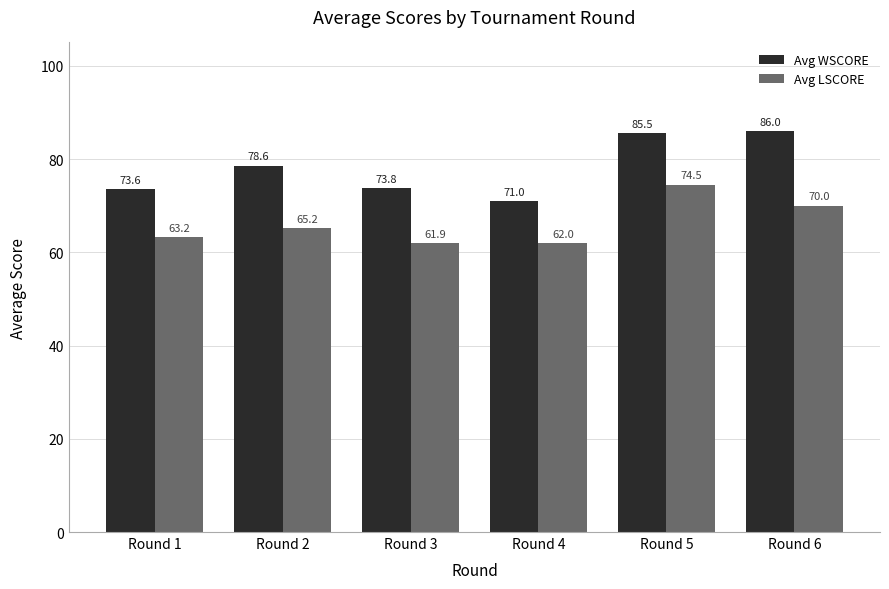

Reading left to right, list all the values displayed in this chart.

Avg WSCORE: Round 1=73.6	Round 2=78.6	Round 3=73.8	Round 4=71.0	Round 5=85.5	Round 6=86.0
Avg LSCORE: Round 1=63.2	Round 2=65.2	Round 3=61.9	Round 4=62.0	Round 5=74.5	Round 6=70.0